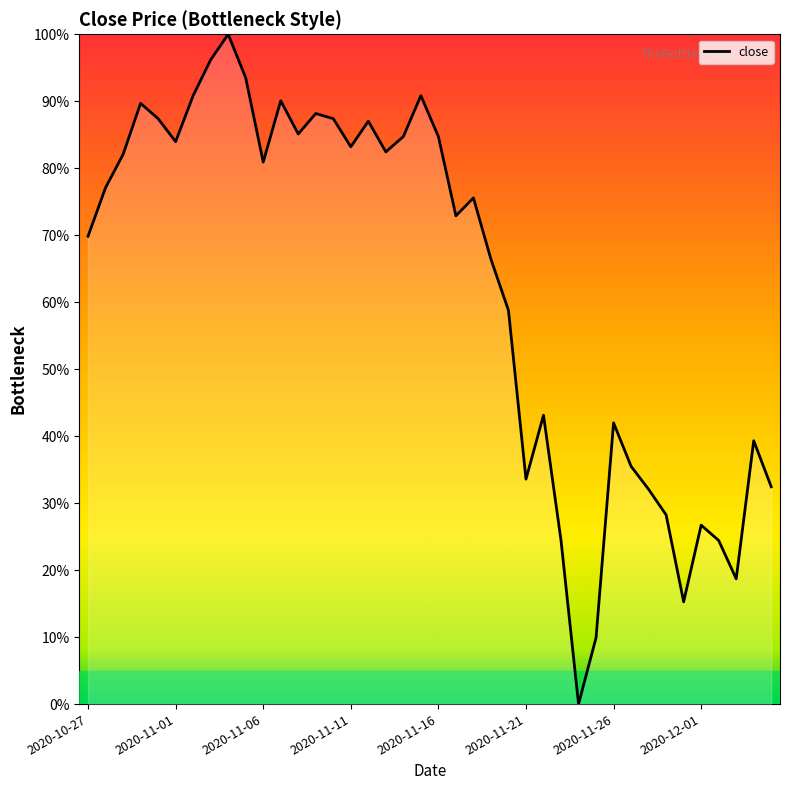

How many lines are shown in the chart?

1